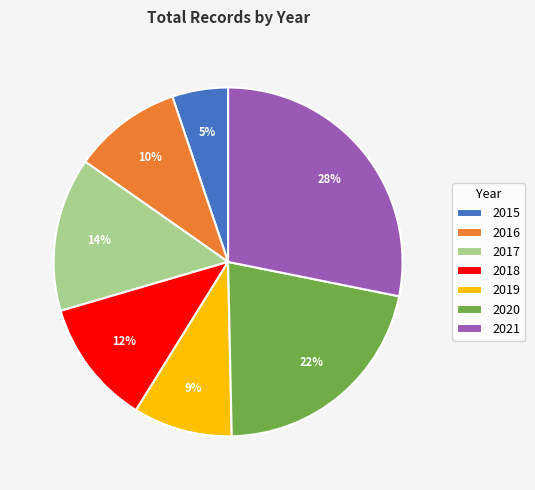

Which category has the smallest portion of the pie?

2015